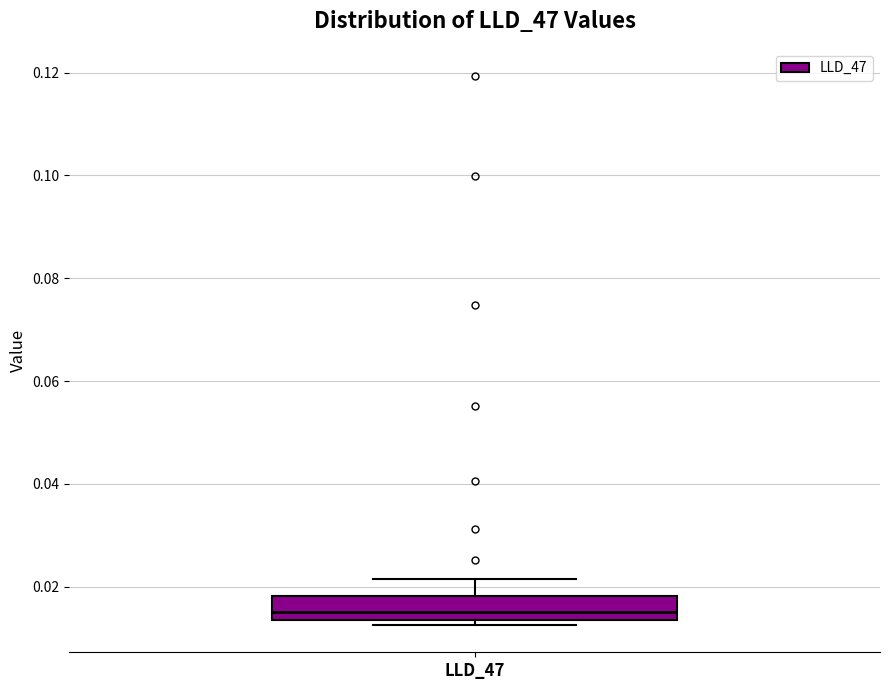

Read this box plot against the y-axis: the position of the median line, the range covered by the box, and the ends of both whiskers. The values are not printed on the chart, so give them approximately, as read against the axis.

median 0.016, box 0.014 to 0.018, whiskers 0.012 to 0.022